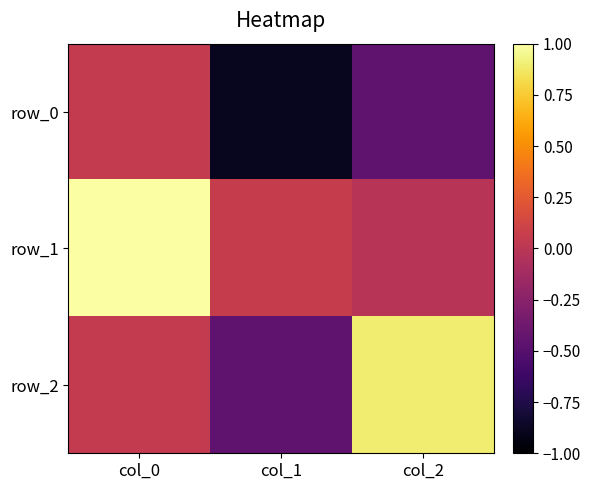

Is it true that row_2 equals 0.1 at col_0?

False